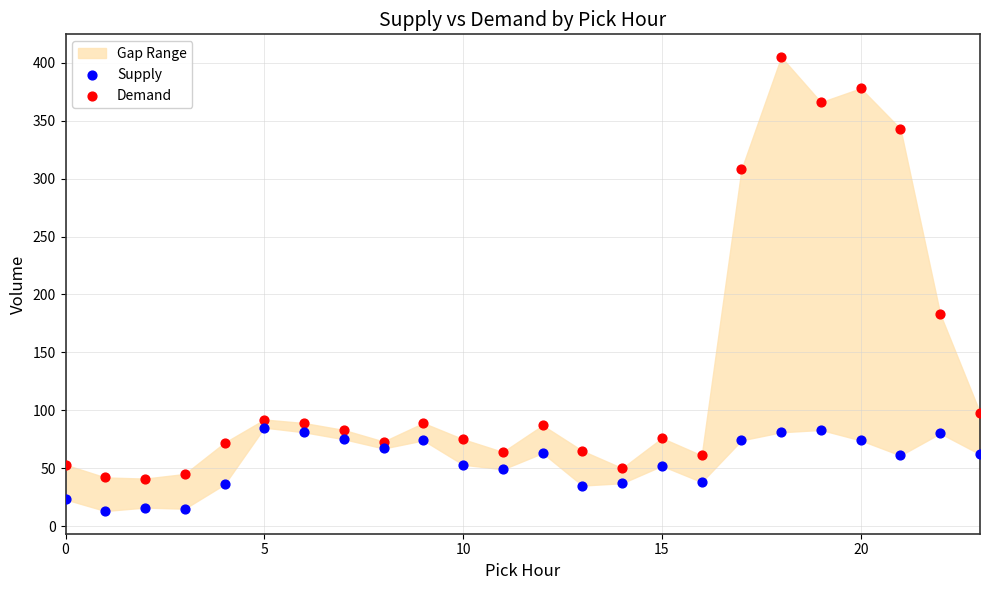

Which series contains the lowest Y value?

Supply